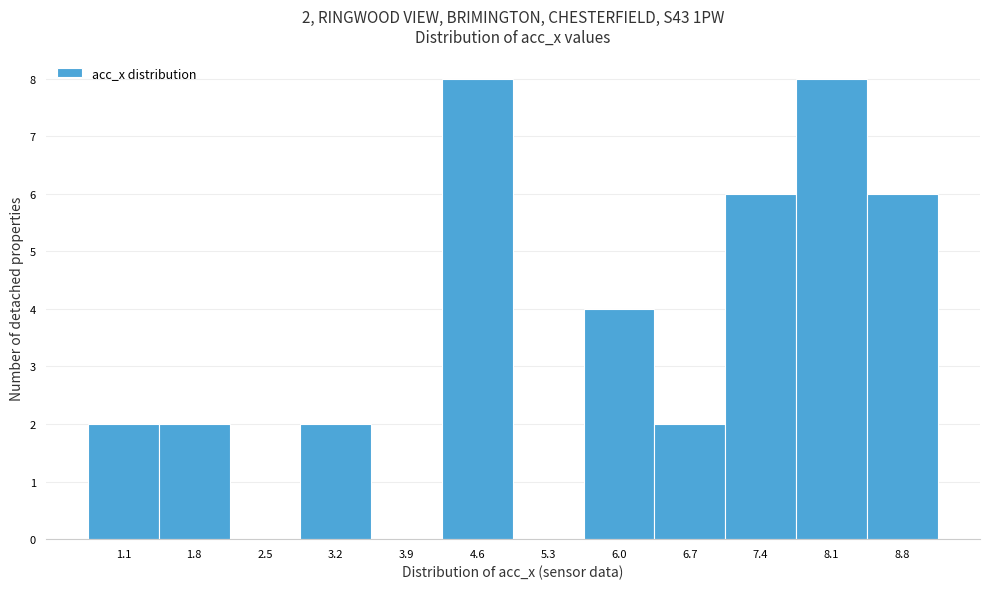

Reading left to right, extract all data points from this chart.

1.1=2	1.8=2	2.5=0	3.2=2	3.9=0	4.6=8	5.3=0	6.0=4	6.7=2	7.4=6	8.1=8	8.8=6